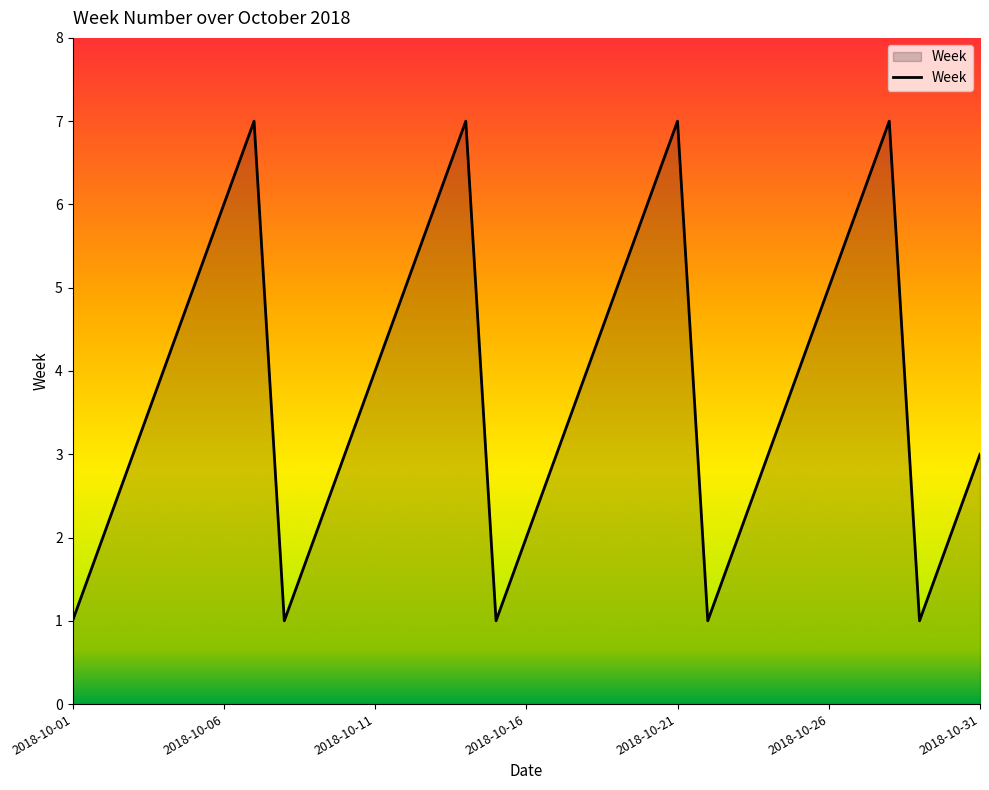

What is the greatest value displayed?

7